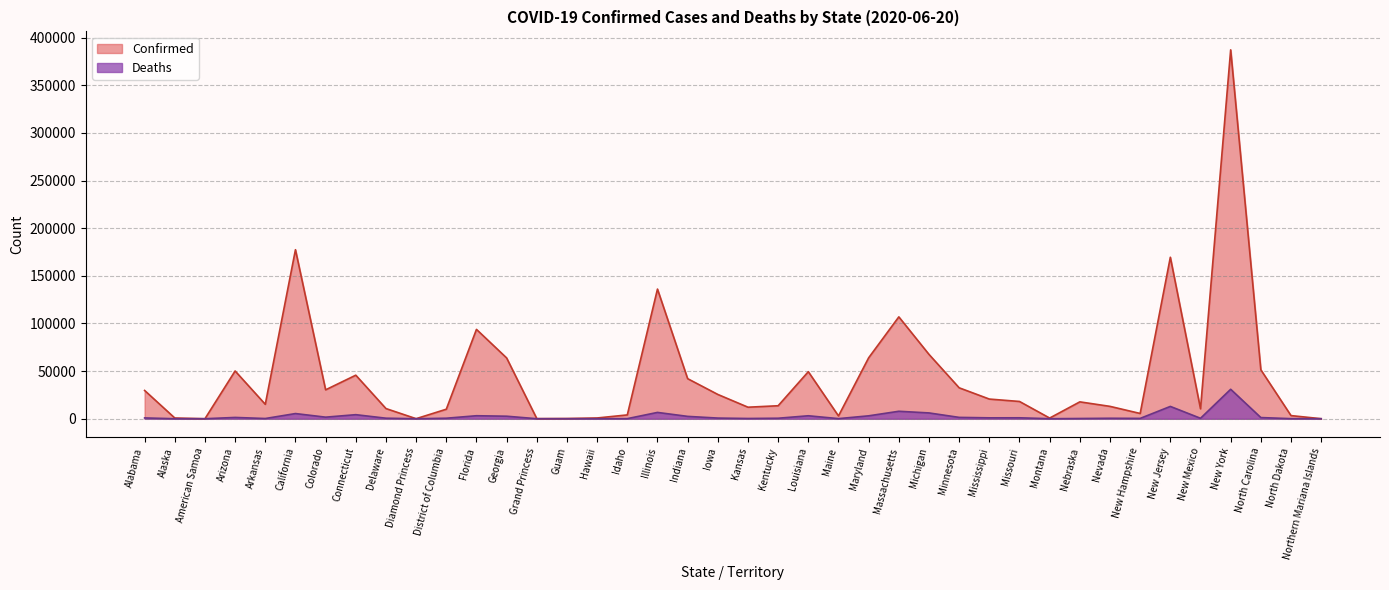

True or false: Deaths and Confirmed cross at least once.

False